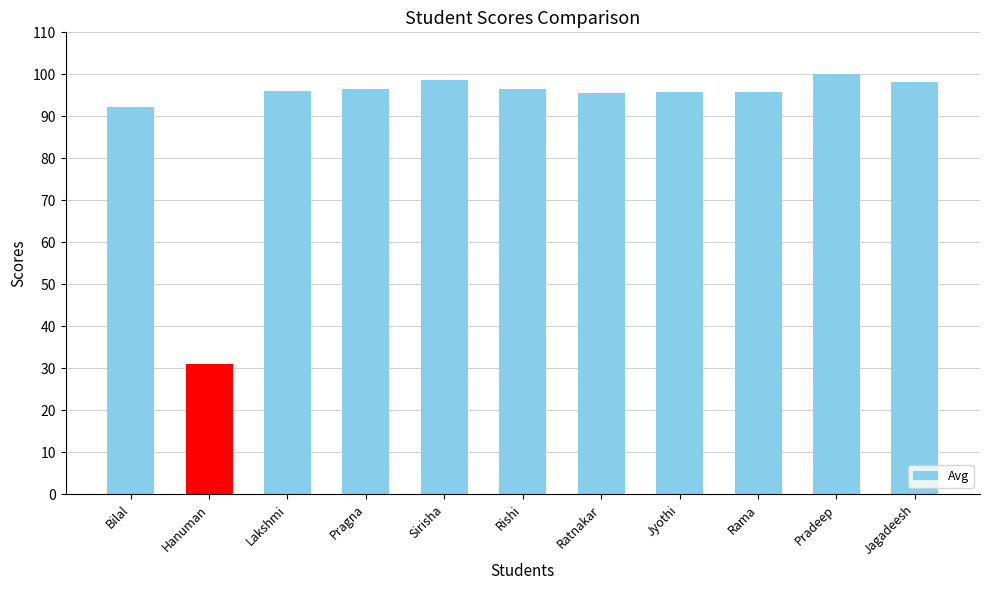

True or false: the data shows 123.4 at Bilal.

False